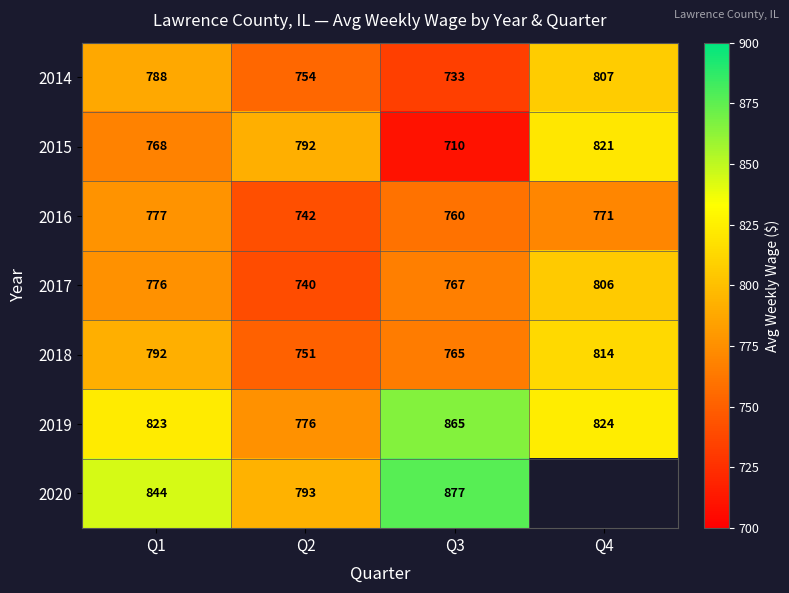

At Q1, list the series in order from smallest to largest.

2015, 2017, 2016, 2014, 2018, 2019, 2020